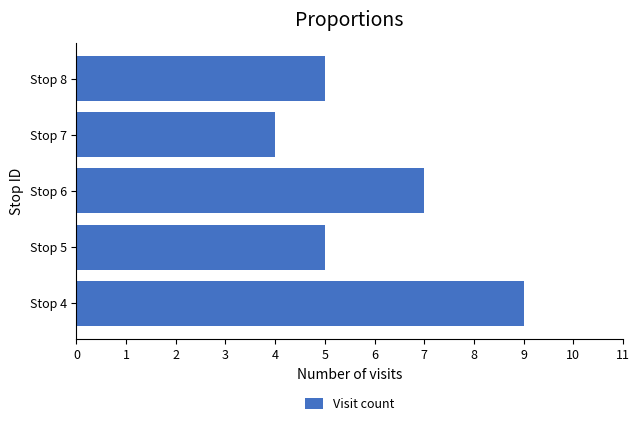

How many distinct data groups are displayed?

1